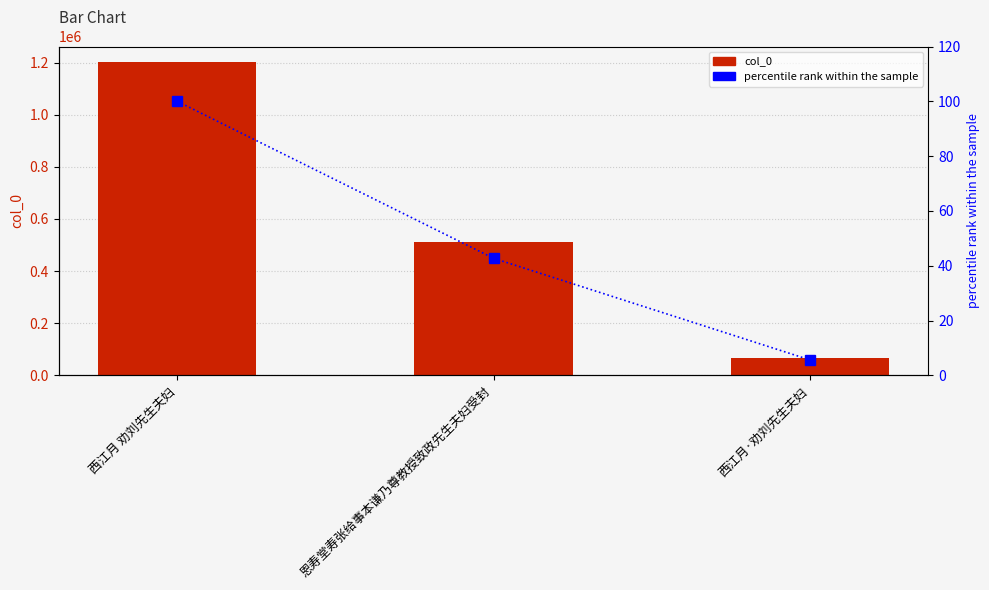

Is the value of col_0 at 西江月 劝刘先生夫妇 greater than the value of percentile rank within the sample at 西江月 劝刘先生夫妇?

Yes